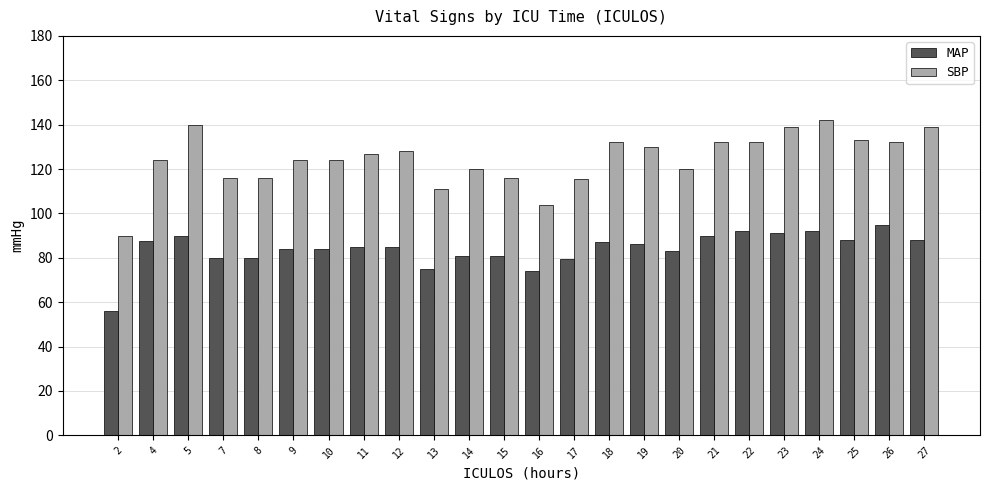

List the series in order of their overall mean, highest first.

SBP, MAP